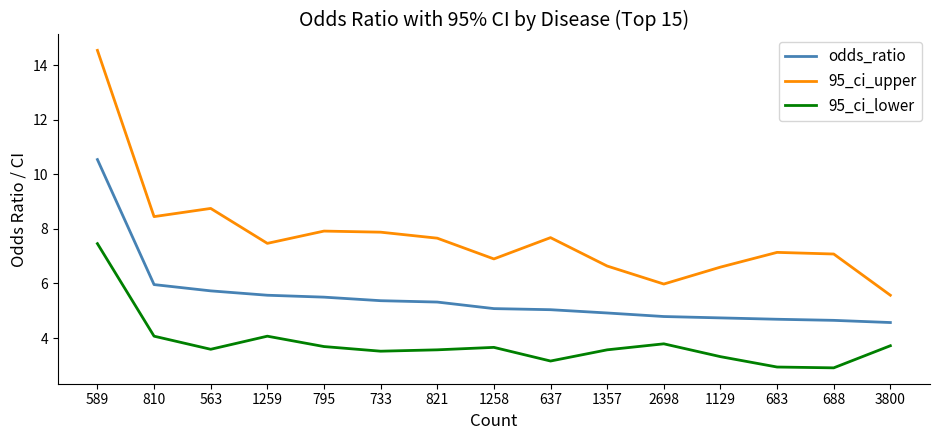

How many lines are shown in the chart?

3